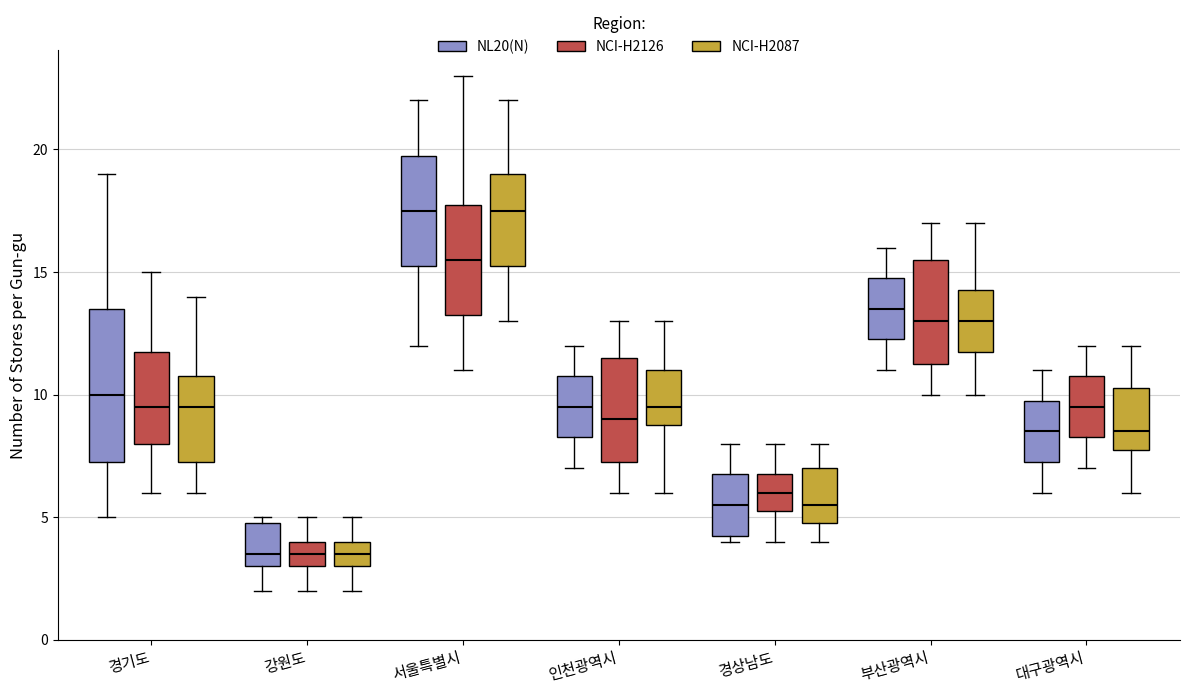

Which box is the tallest, from its lower edge to its upper edge?

경기도 (NL20(N))